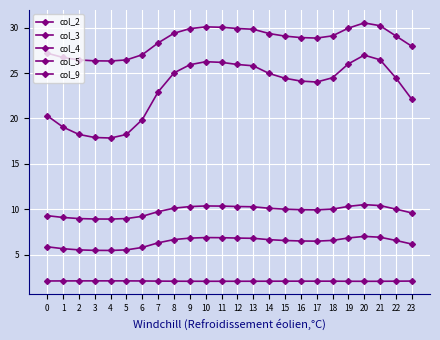

Where is the first local minimum for col_3?

4